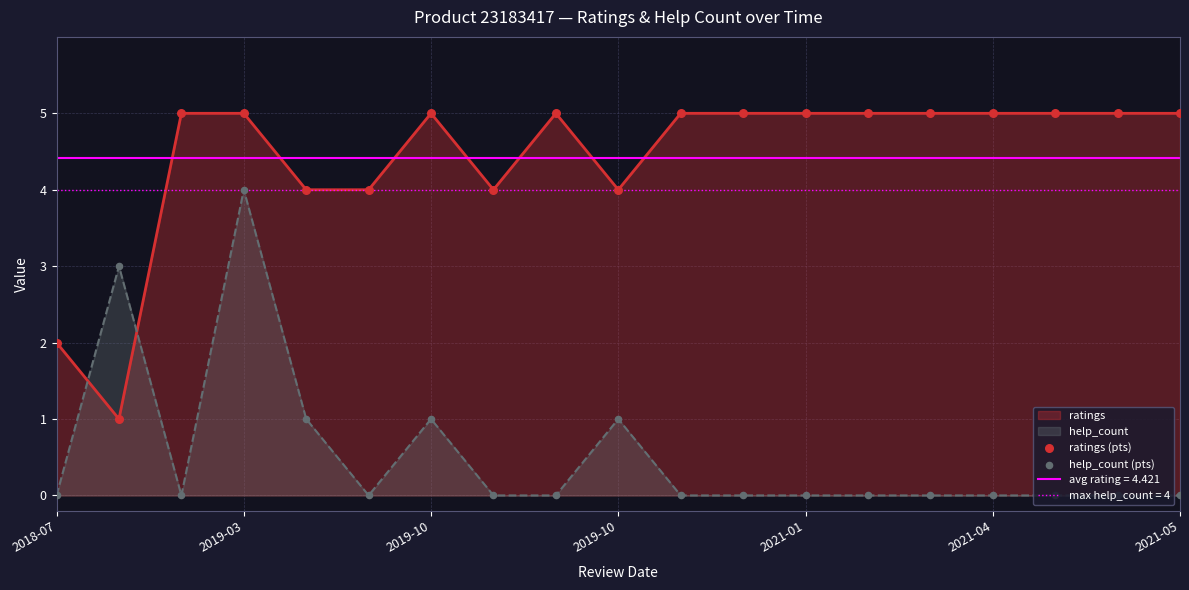

At how many categories does at least one series exceed 0?

19